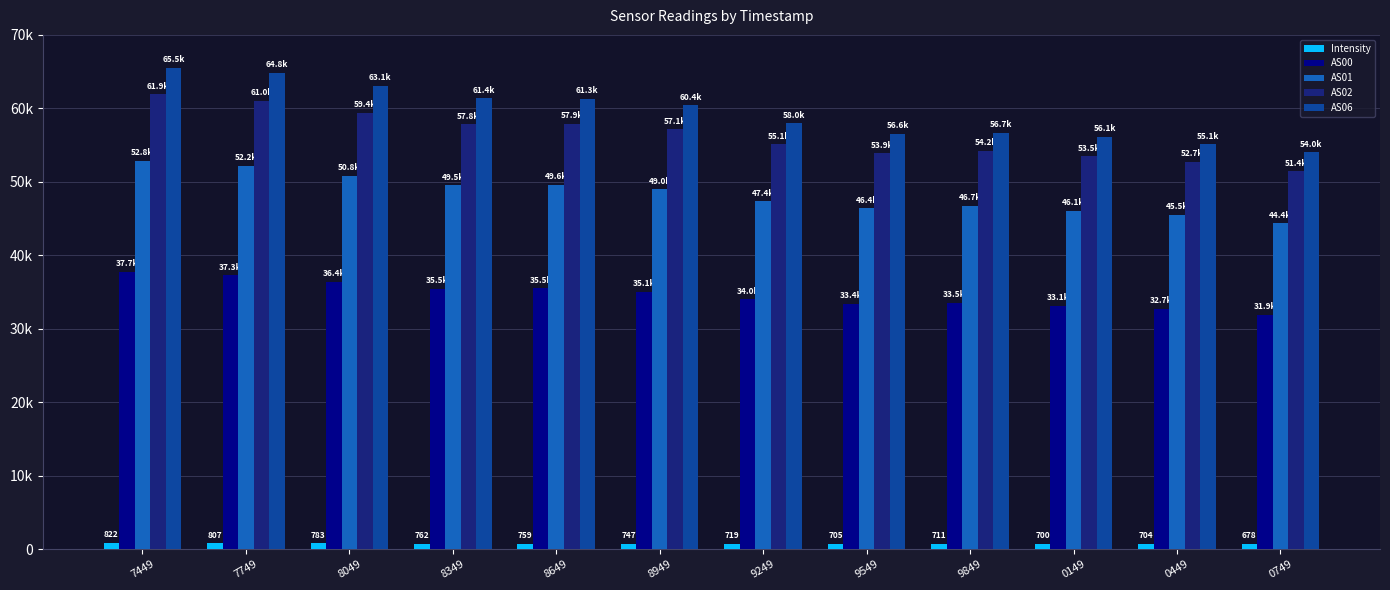

The value of Intensity at 8049 is 429.6. True or false?

False